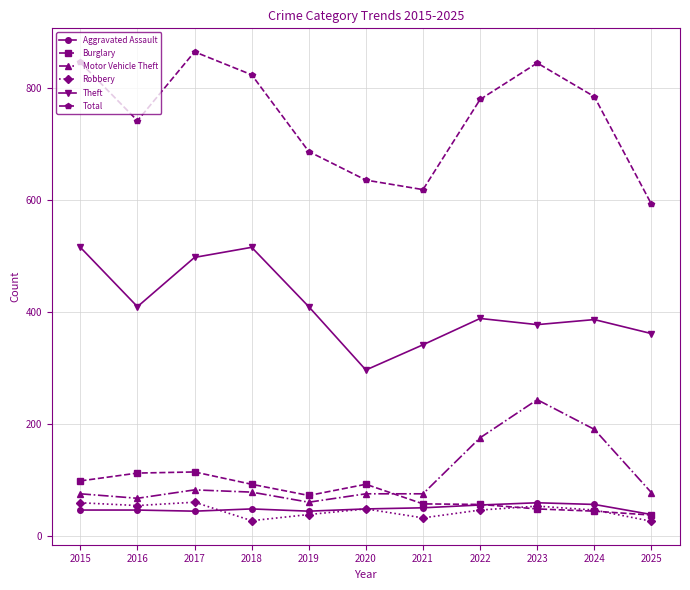

Which series has the largest total across all categories?

Total